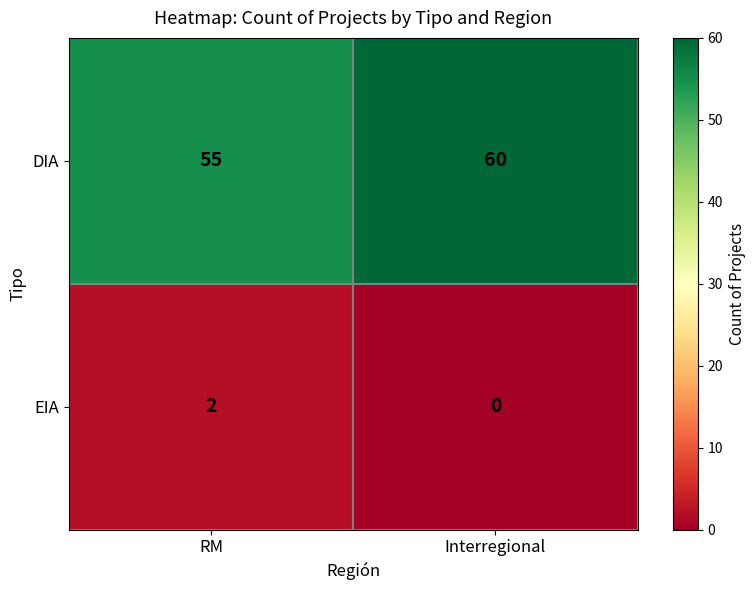

At Interregional, list the series in order from smallest to largest.

EIA, DIA